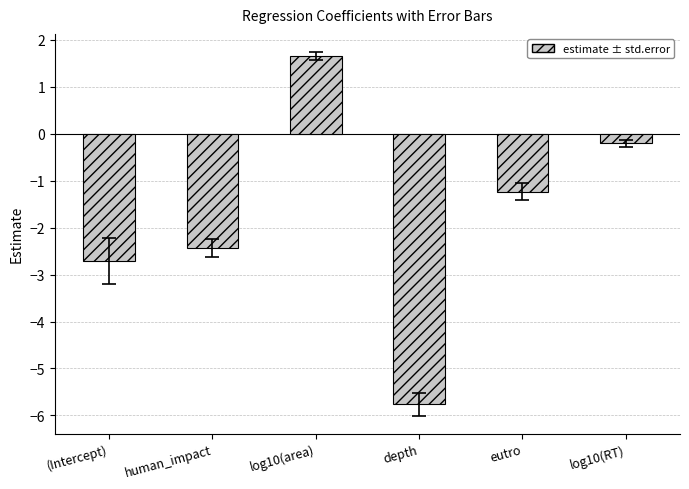

How many positive values are there?

1